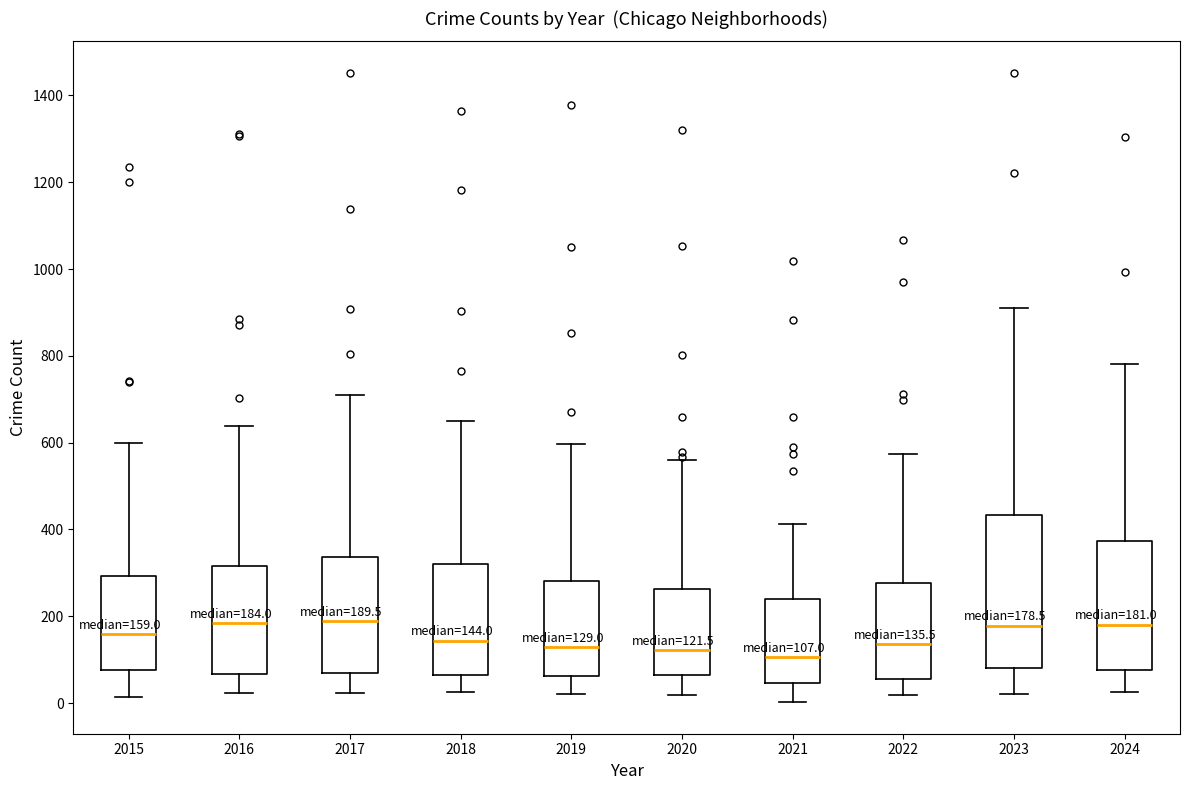

Which box is the tallest, from its lower edge to its upper edge?

2023